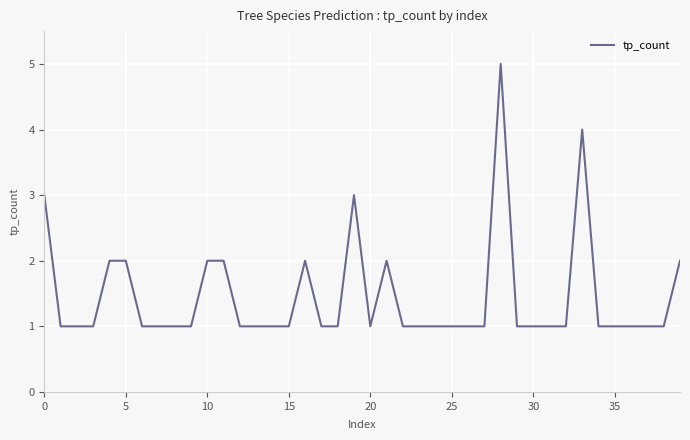

What is the difference between the maximum and minimum values?

4